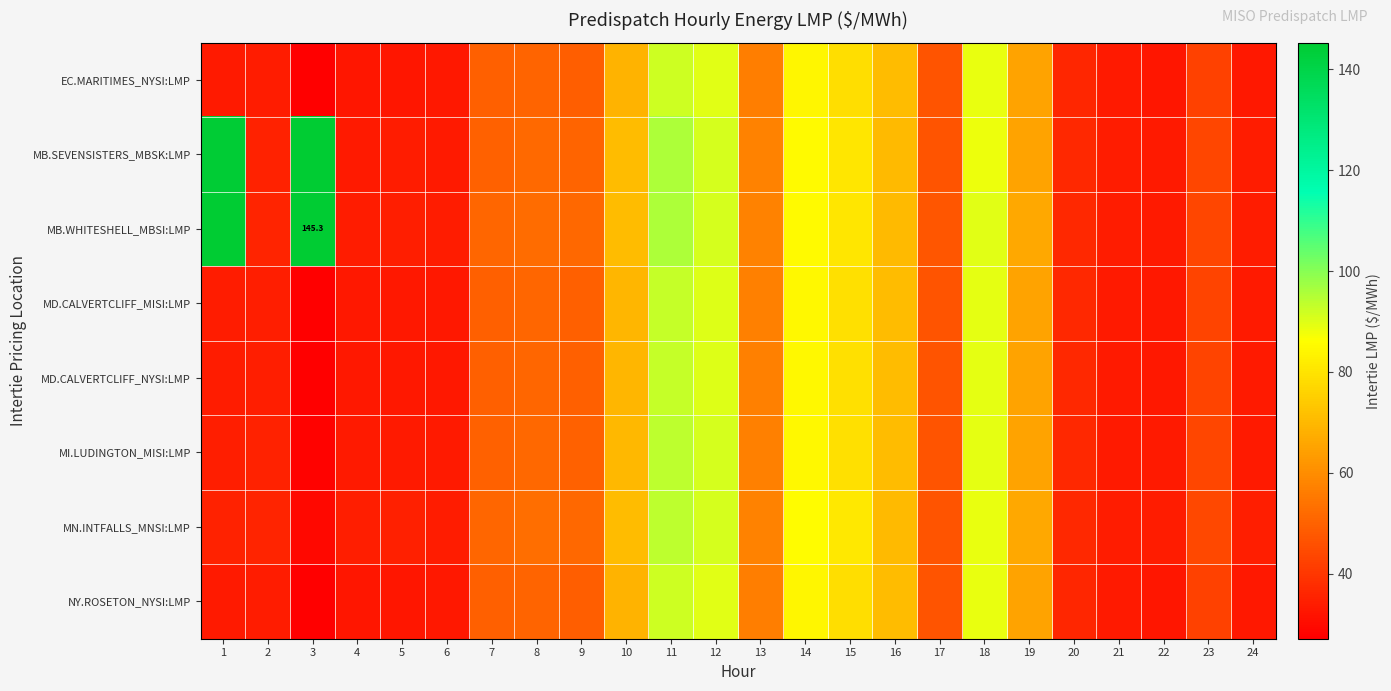

What is the sum of the MD.CALVERTCLIFF_NYSI:LMP values at 3 and 13?

84.2